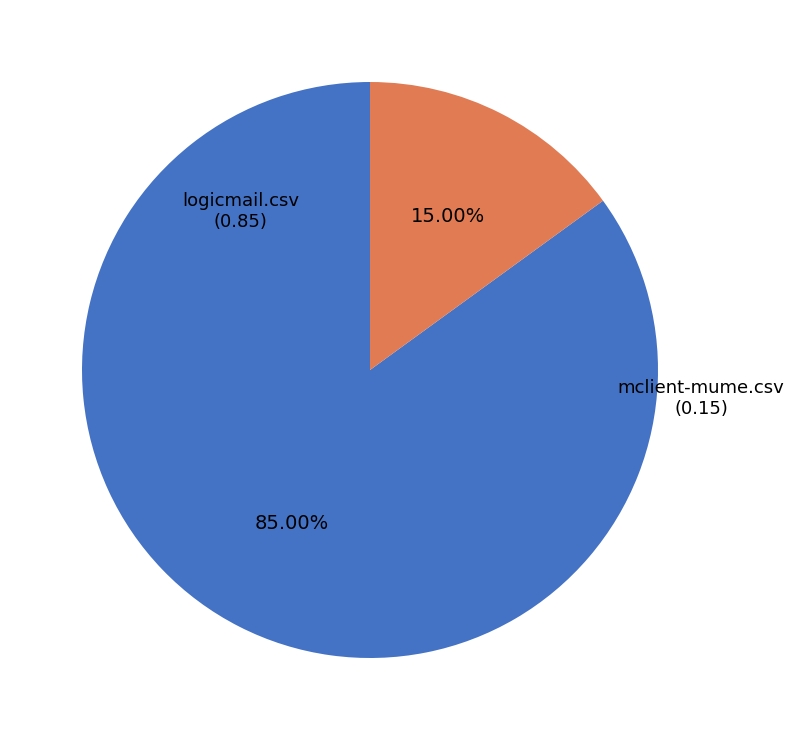

How many segments does this pie chart have?

2